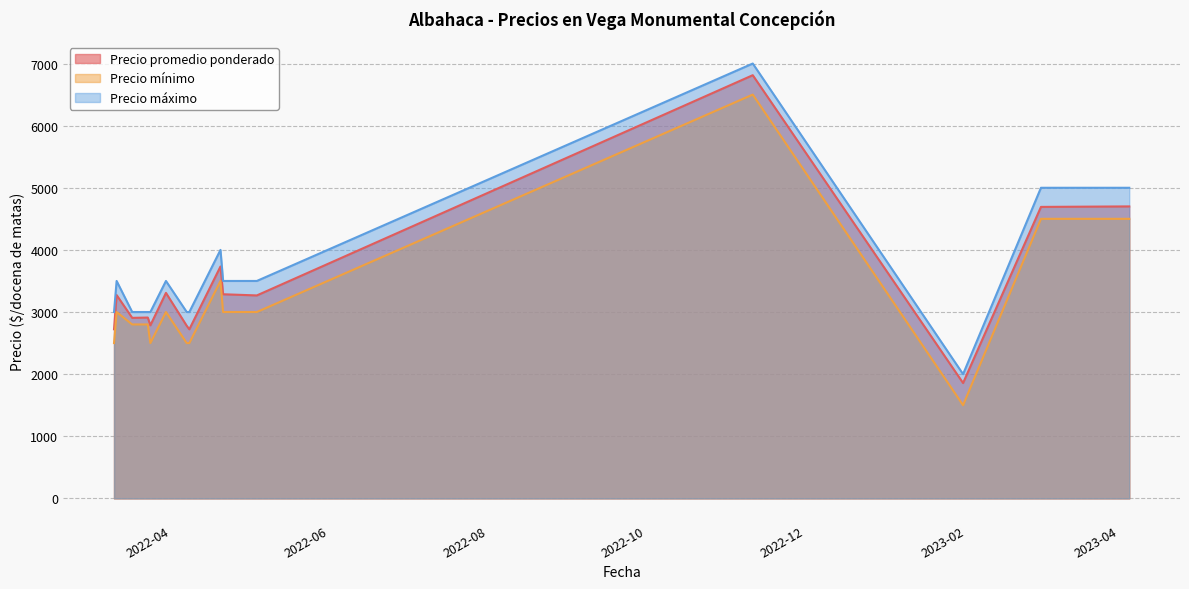

What position from the left is 2022-04-20?

5